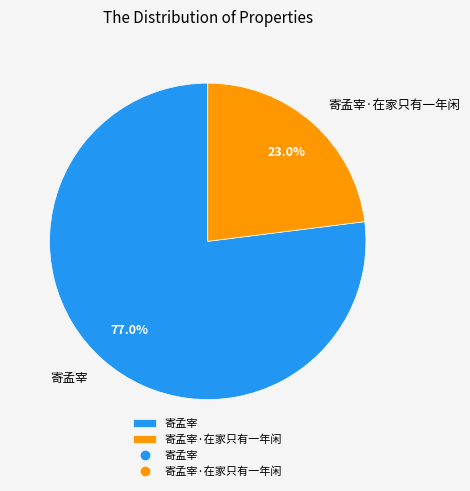

To the nearest percent, what percentage of the pie is 寄孟宰?

77%